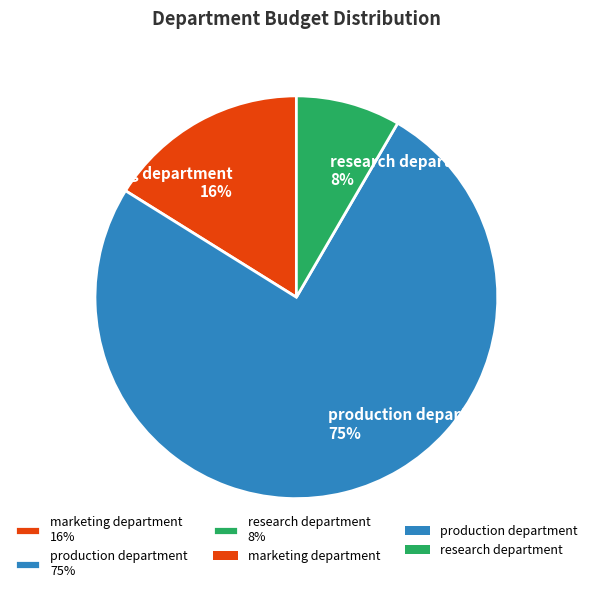

Which category has the smallest portion of the pie?

research department